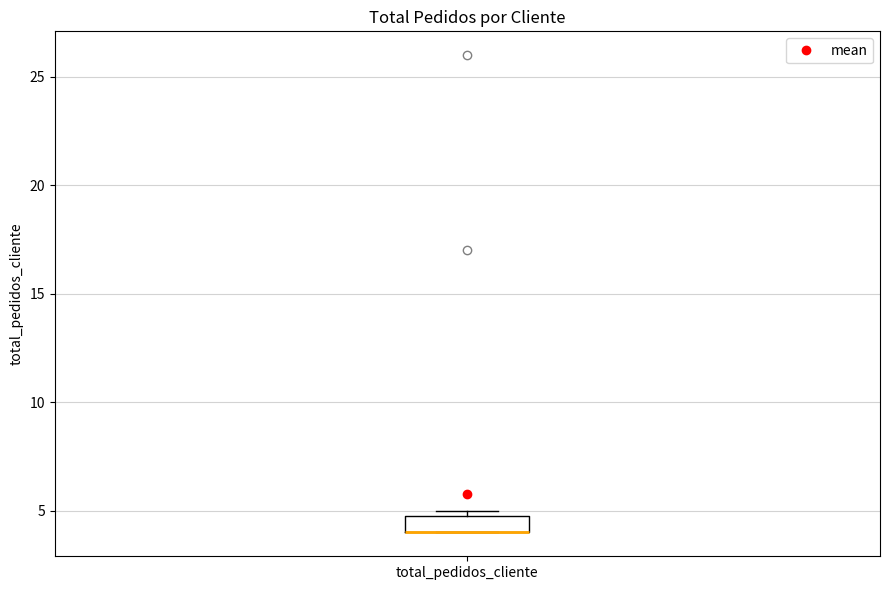

Where is the lower edge of the box for total_pedidos_cliente on the y-axis? The values are not printed on the chart, so give them approximately, as read against the axis.

4